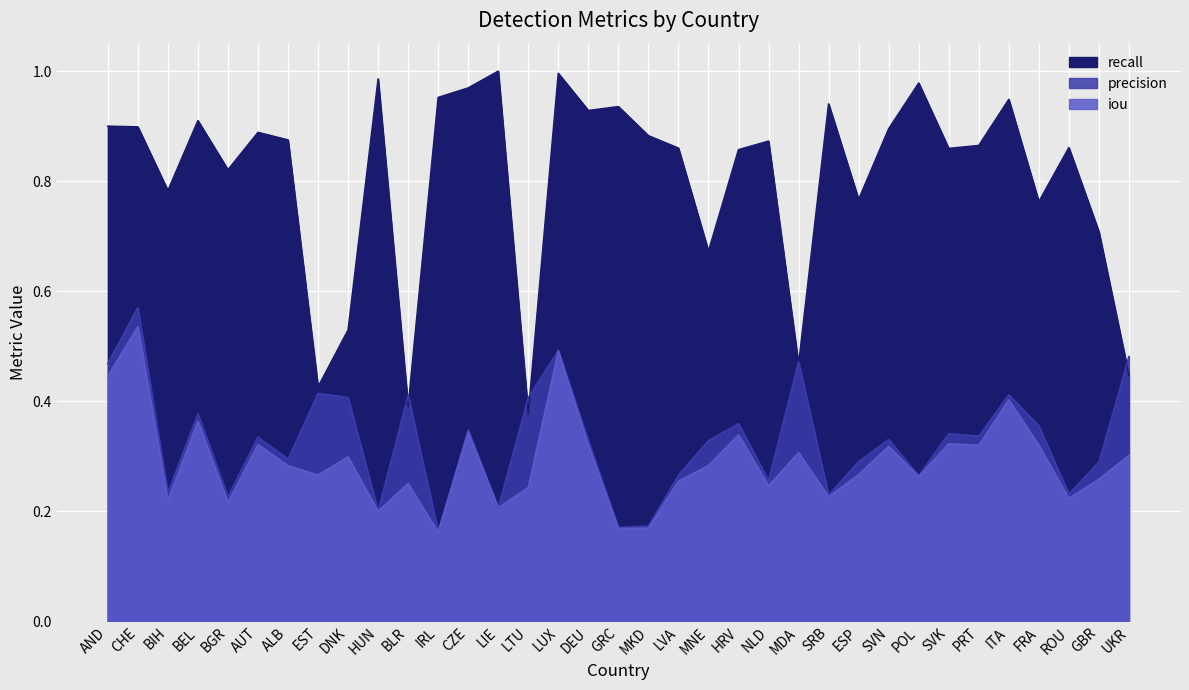

True or false: iou and recall cross at least once.

False